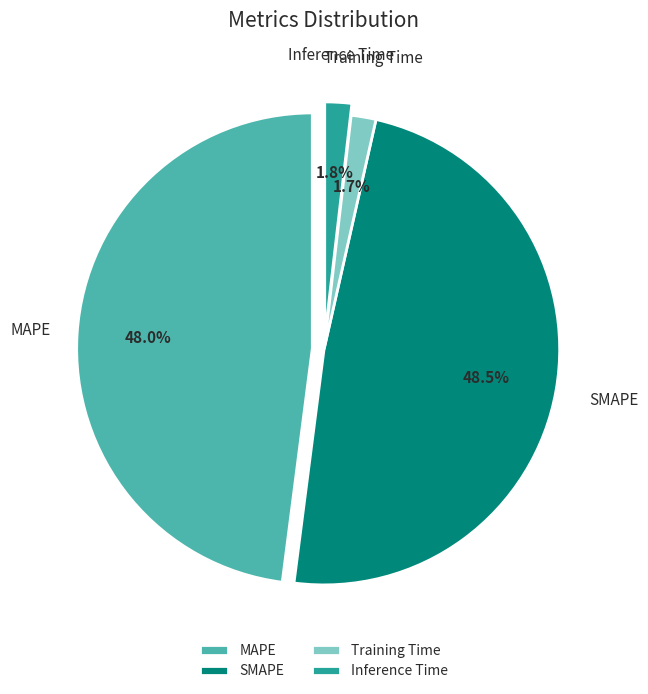

How many segments does this pie chart have?

4